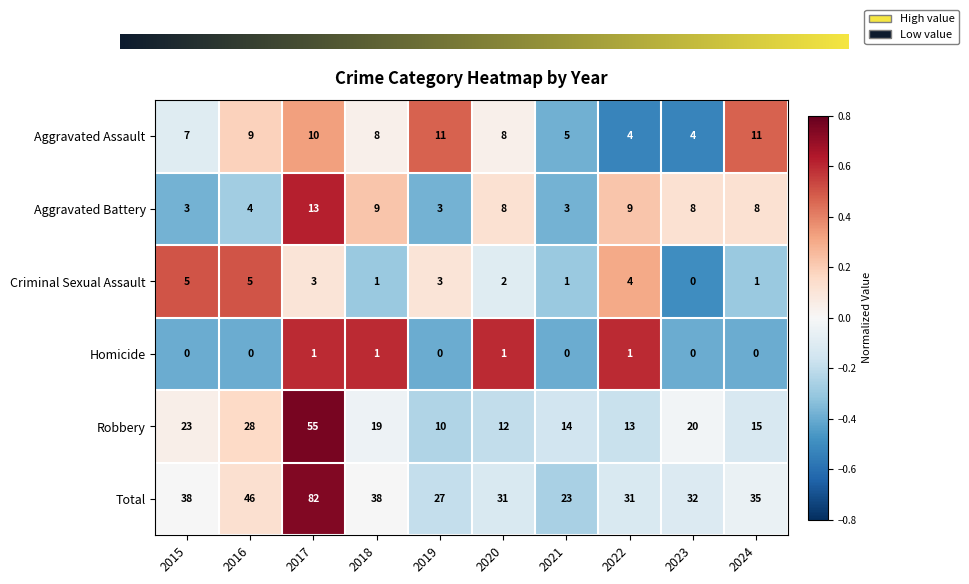

What is the greatest value displayed?

82